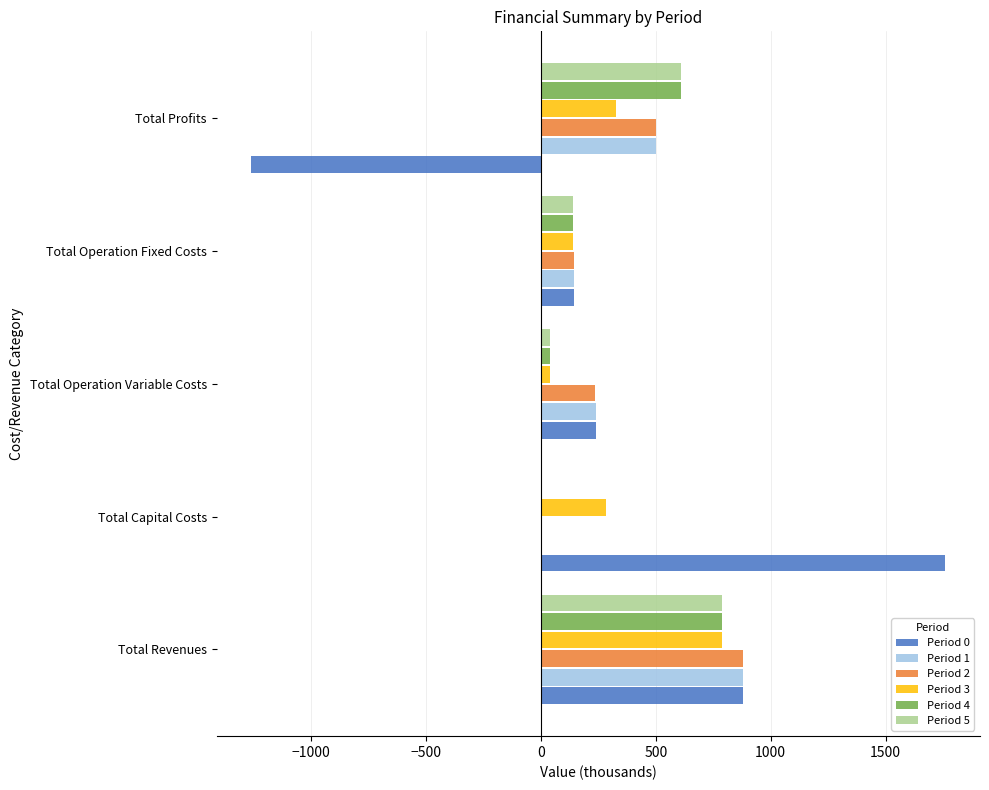

The value of Period 1 at Total Revenues is 881.6. True or false?

True